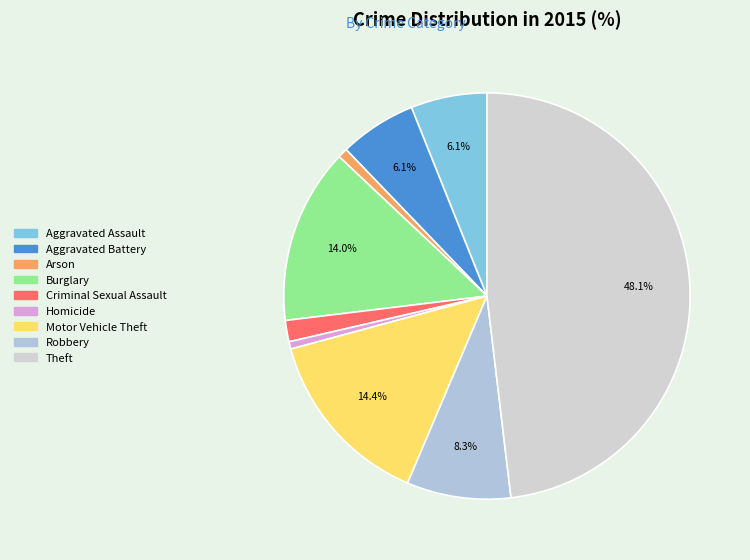

Rank the categories by value from highest to lowest.

Theft, Motor Vehicle Theft, Burglary, Robbery, Aggravated Battery, Aggravated Assault, Criminal Sexual Assault, Arson, Homicide